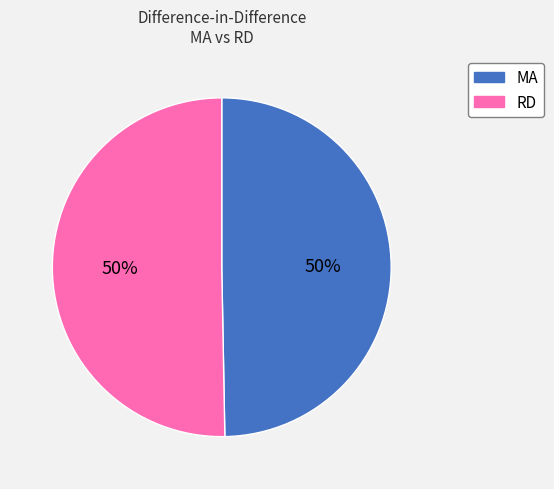

Combined, do MA and RD account for over 50%?

Yes